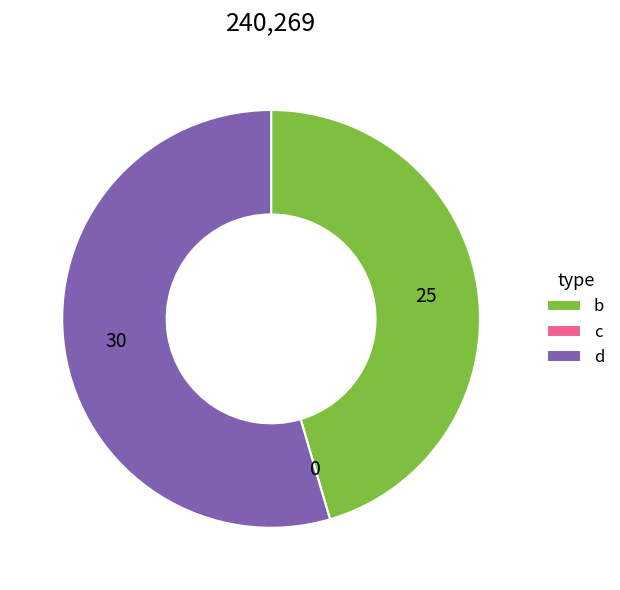

Is b the majority of the pie?

No